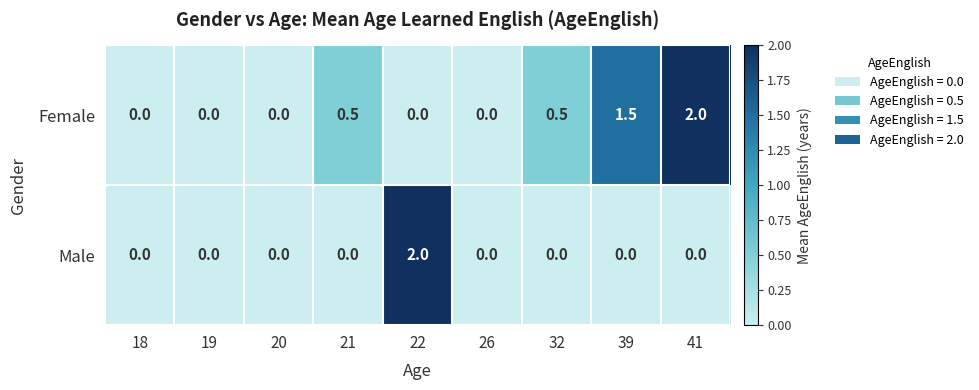

What is the difference between the maximum and minimum values in the Male series?

2.0